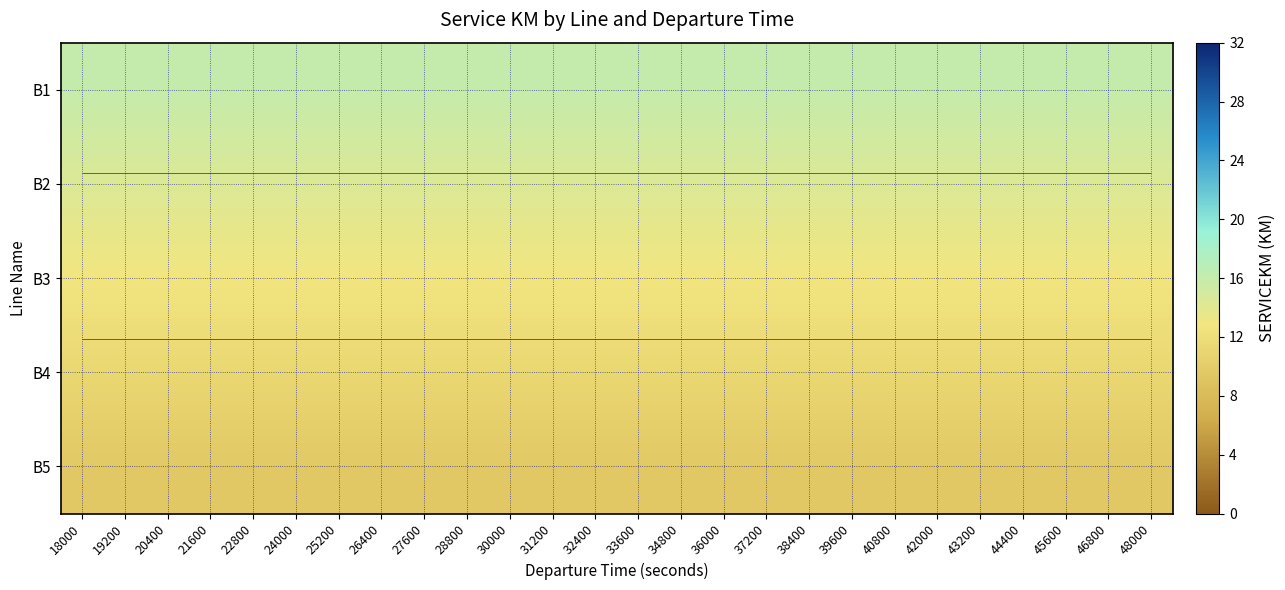

What is the minimum value shown in the chart?

9.6